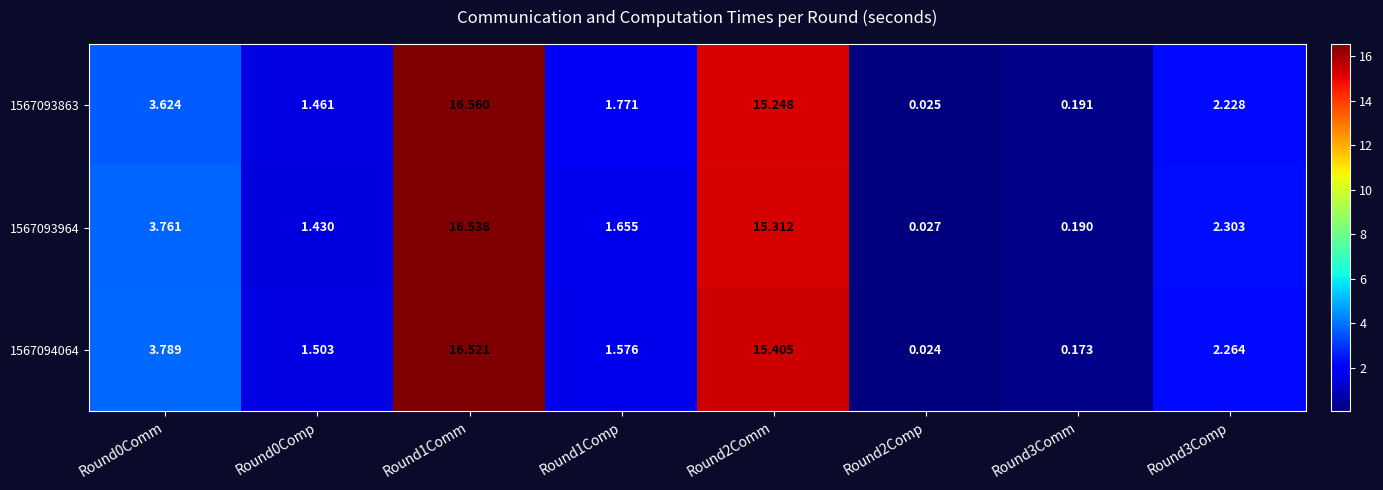

Which series has the largest range (max minus min)?

1567093863